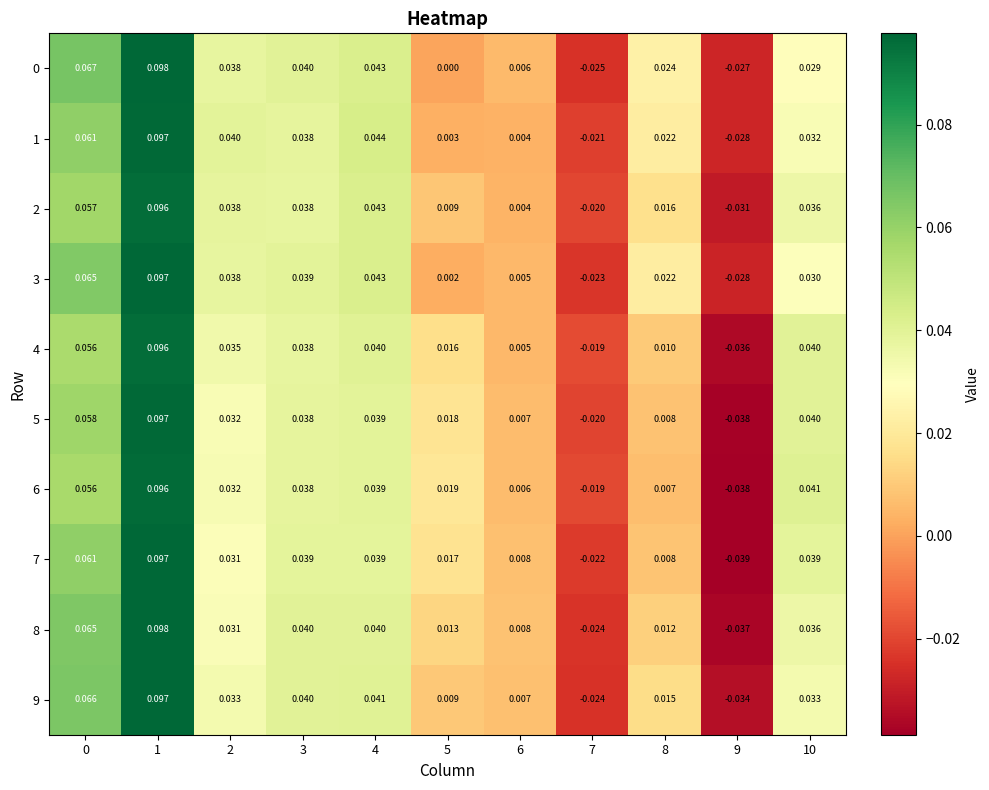

How many data points in 0 are less than 0?

2